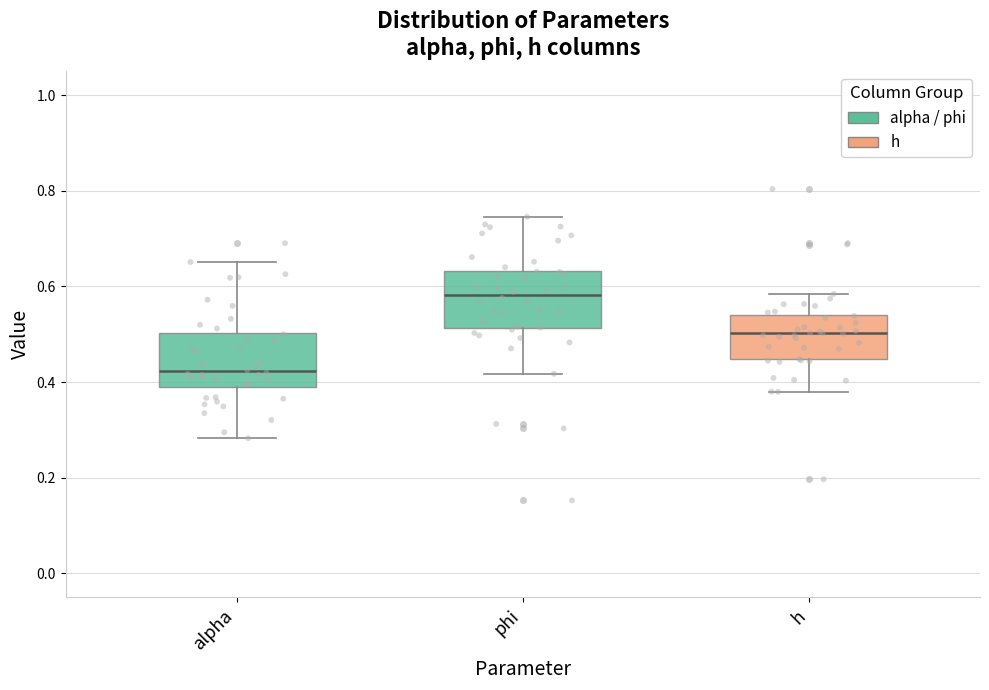

Where does the median line of the box for h sit on the y-axis? The values are not printed on the chart, so give them approximately, as read against the axis.

0.50